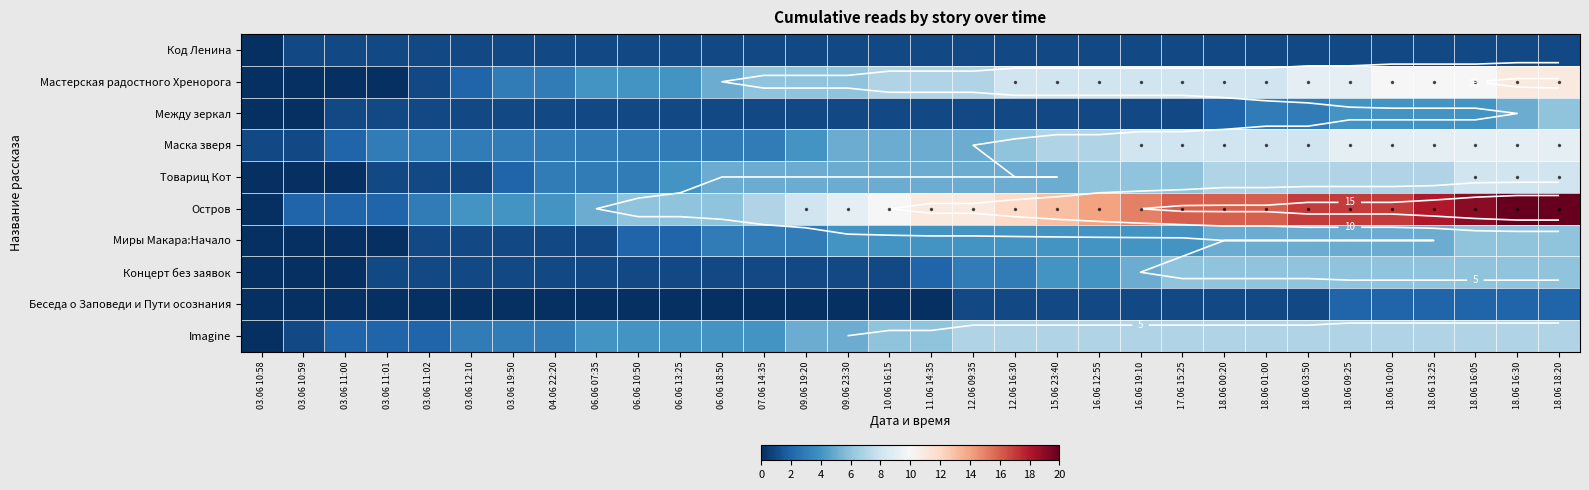

True or false: Маска зверя has a value of 3 at 06.06 07:35.

True